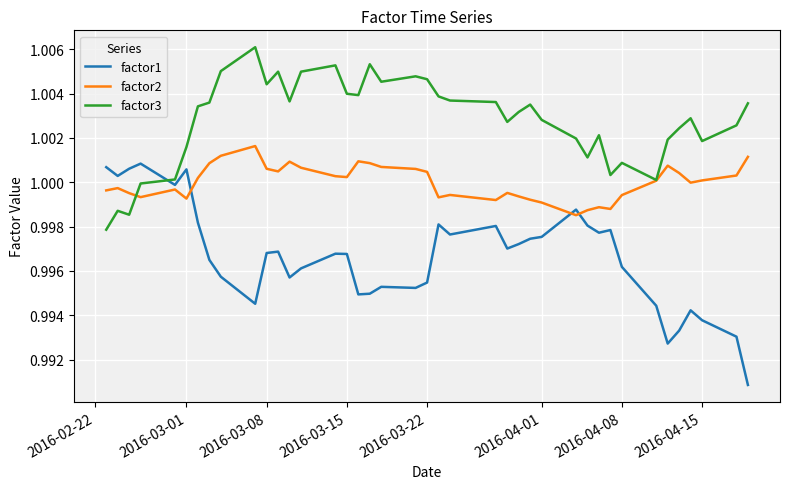

Which series has the largest total across all categories?

factor3